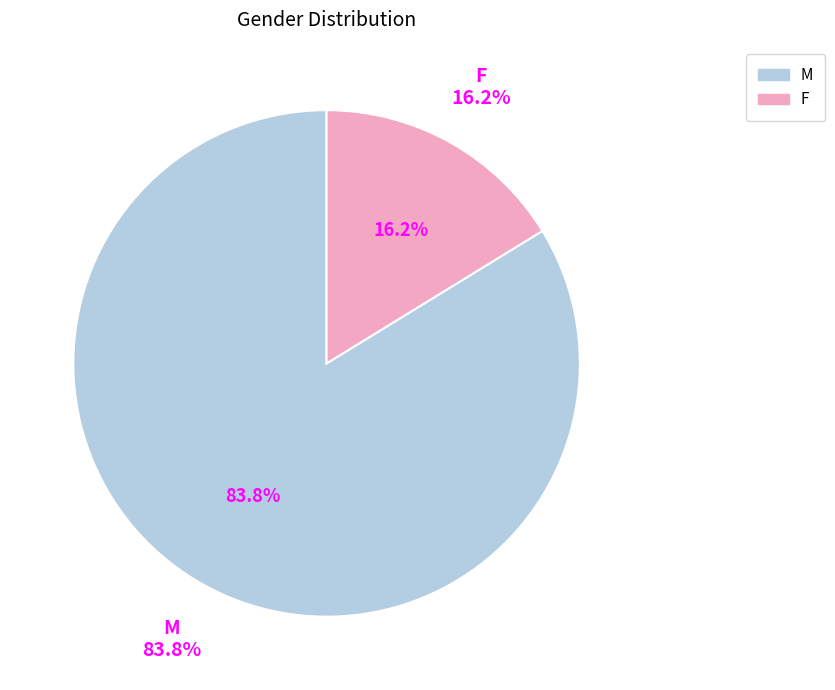

Is M the majority of the pie?

Yes